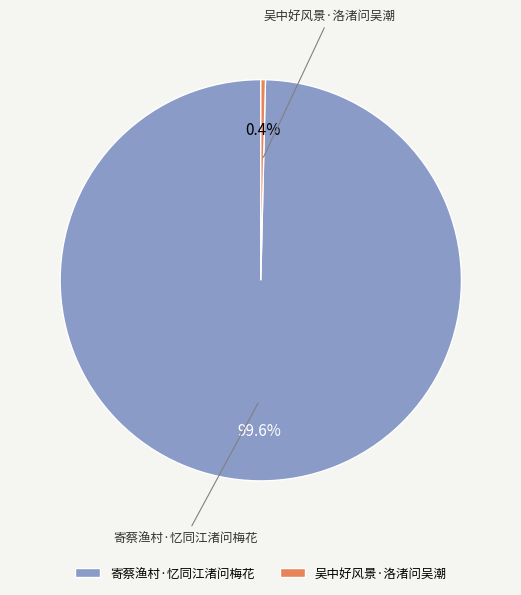

Do 吴中好风景·洛渚问吴潮 and 寄蔡渔村·忆同江渚问梅花 together represent more than half of the pie?

Yes